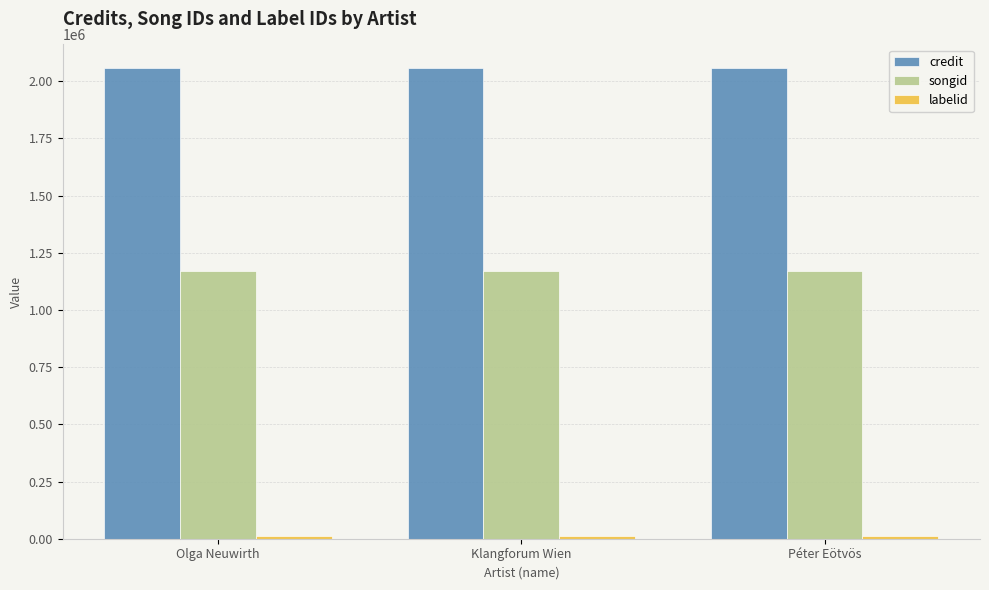

What is the minimum value for credit?

2057584